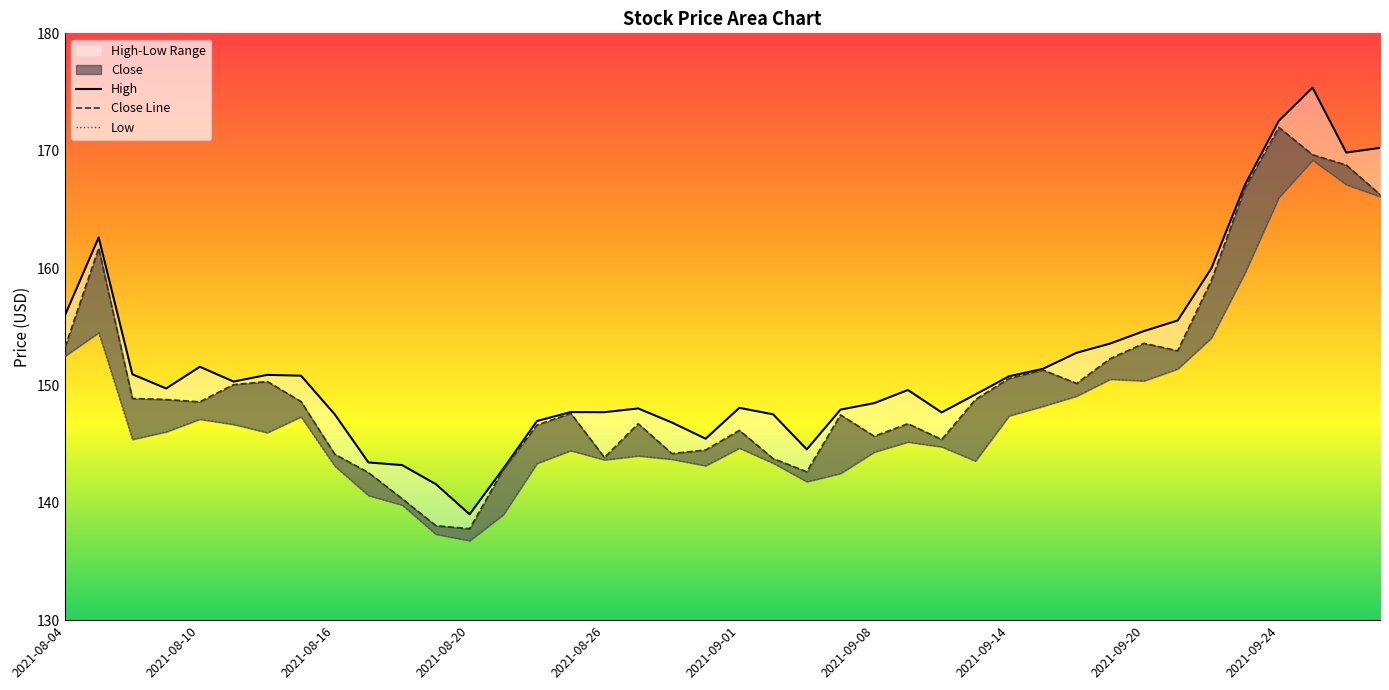

In Close Line, how many points are lower than both neighbors (excluding endpoints)?

9